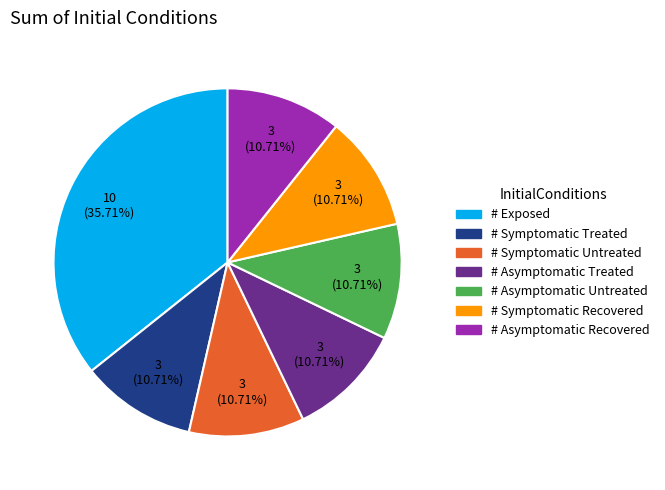

To the nearest percent, what is the combined percentage of # Asymptomatic Untreated and # Asymptomatic Treated?

21%